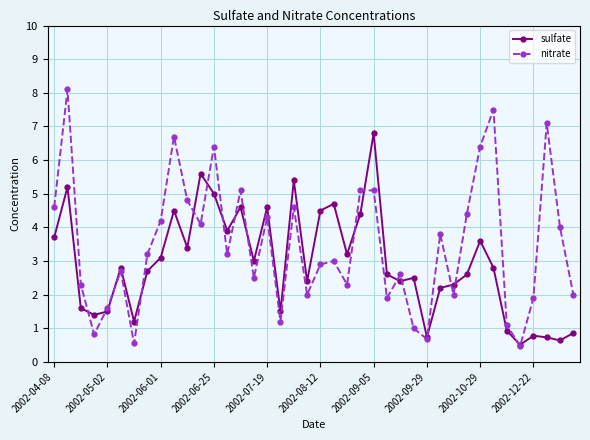

At how many categories does at least one series exceed 6?

7